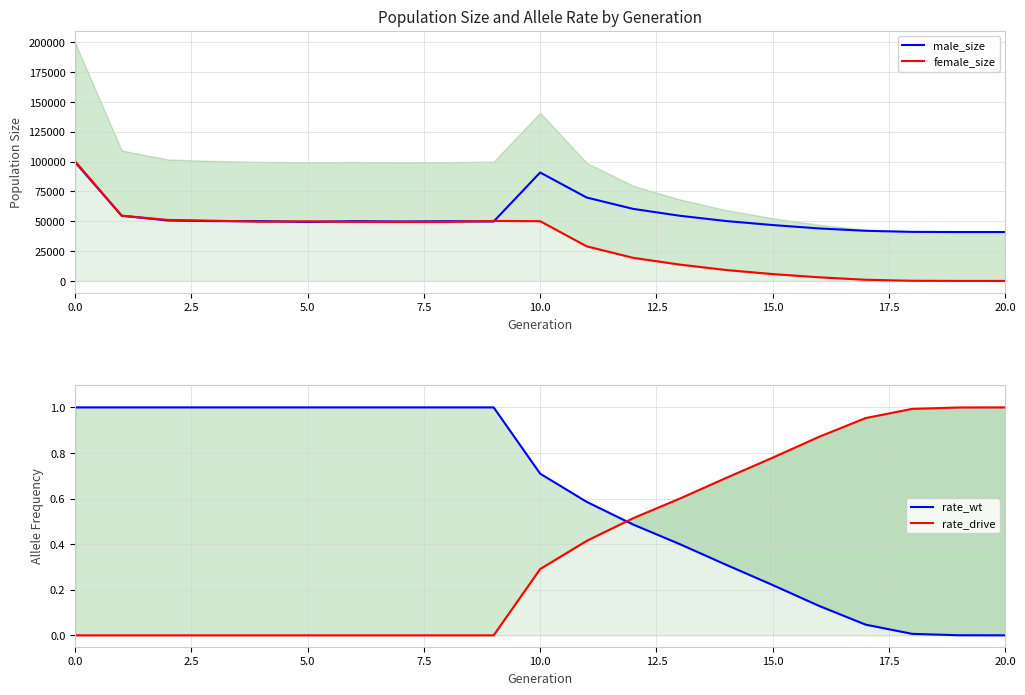

At how many categories does at least one series exceed 98087?

1